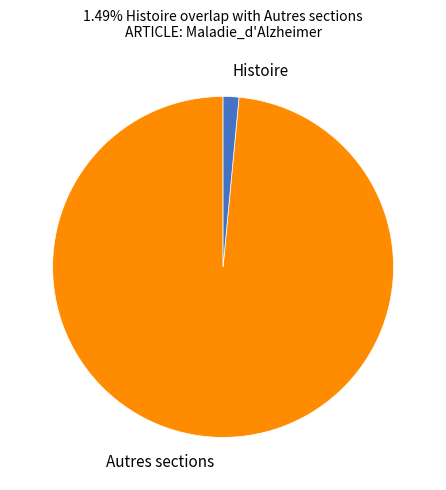

Rank the categories by value from highest to lowest.

Autres sections, Histoire